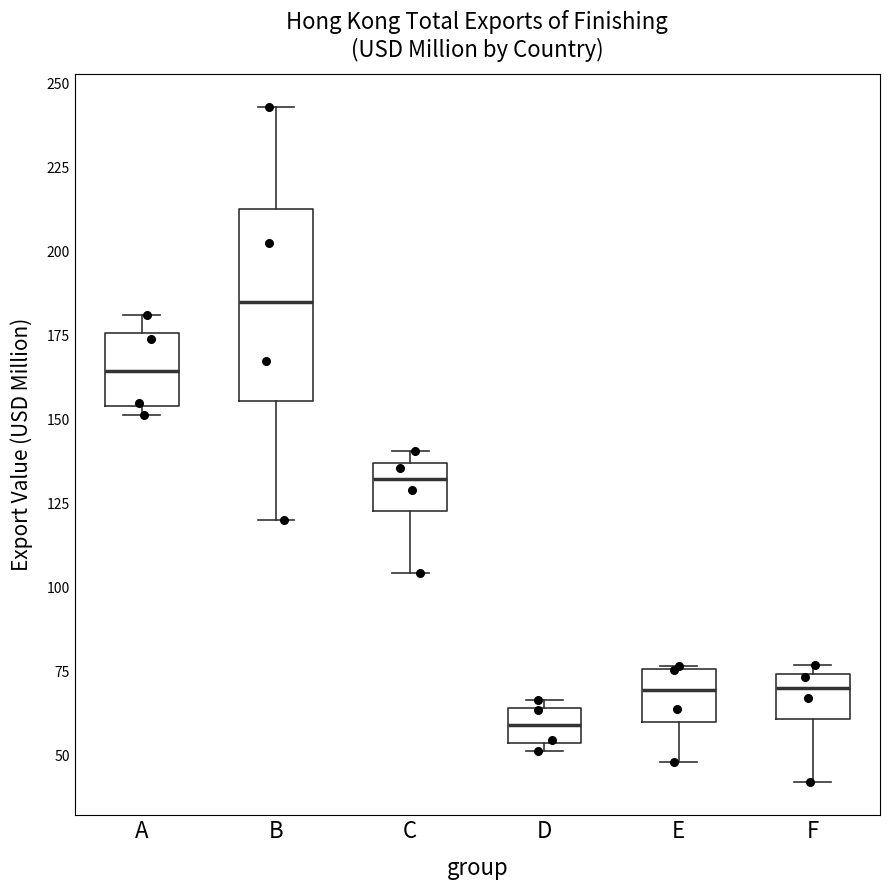

Reading left to right, transcribe this box plot: for each box, give where its median line is, the range the box spans, and where its two whiskers end, as read against the y-axis. The values are not printed on the chart, so give them approximately, as read against the axis.

A: median 165, box 155 to 175, whiskers 150 to 180
B: median 185, box 155 to 215, whiskers 120 to 245
C: median 130, box 125 to 135, whiskers 105 to 140
D: median 60, box 55 to 65, whiskers 50 to 65 (just above the box's upper edge)
E: median 70, box 60 to 75, whiskers 50 to 75
F: median 70, box 60 to 75, whiskers 40 to 75 (just above the box's upper edge)